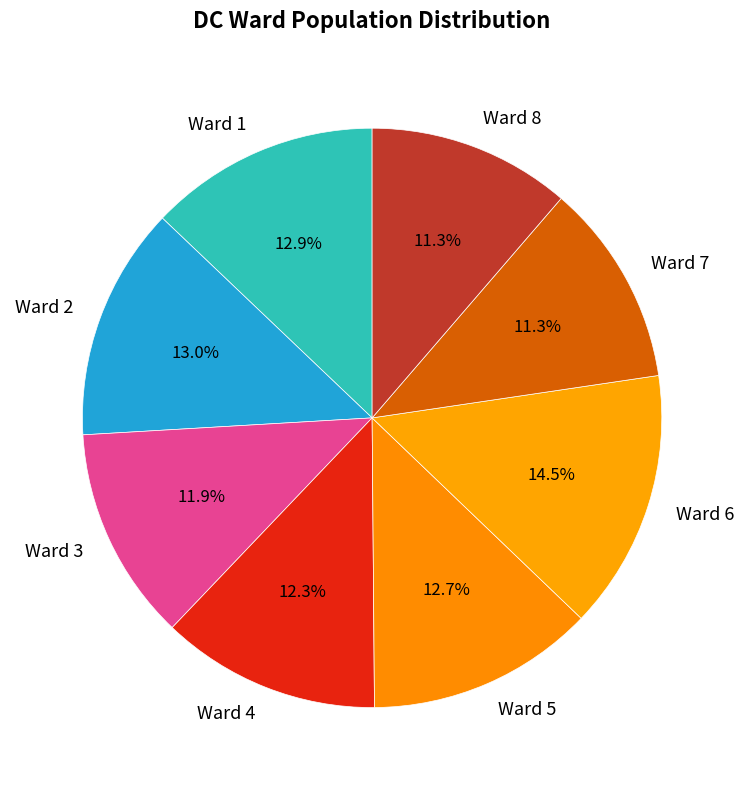

Between Ward 8 and Ward 1, which is larger?

Ward 1